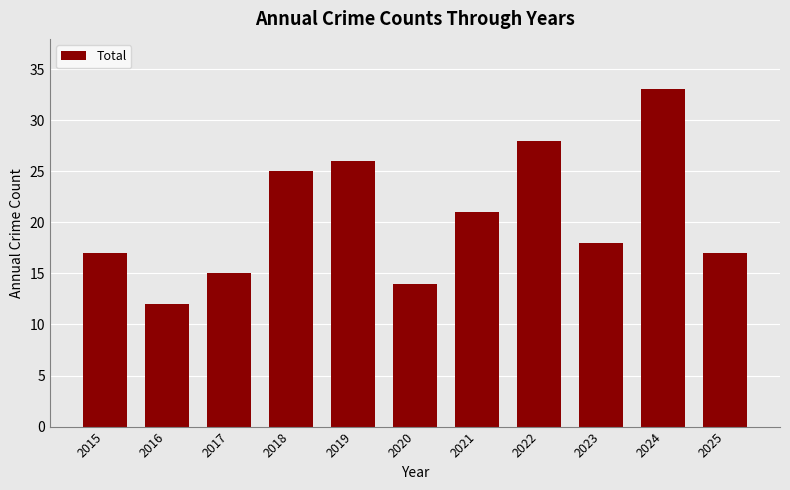

Reading right to left, list all the values displayed in this chart.

17	33	18	28	21	14	26	25	15	12	17